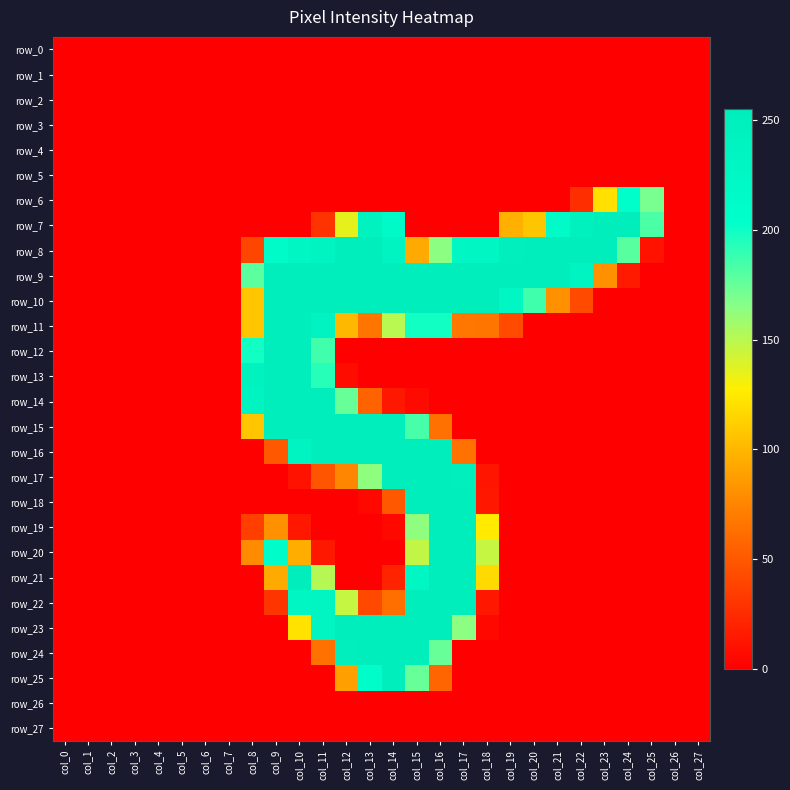

At which category is the sum across all series the highest?

col_15